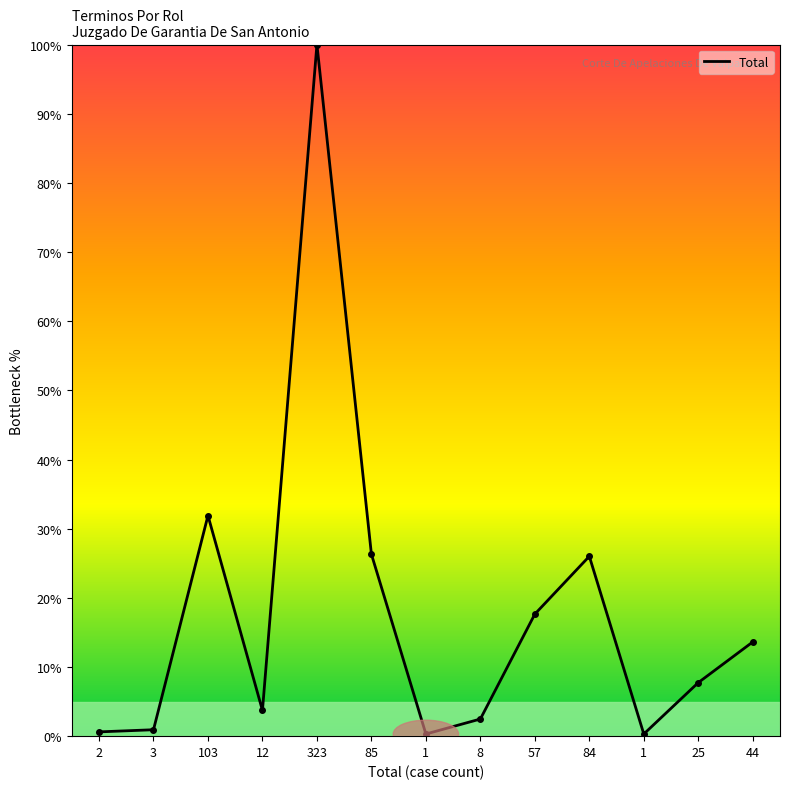

How many lines are shown in the chart?

1